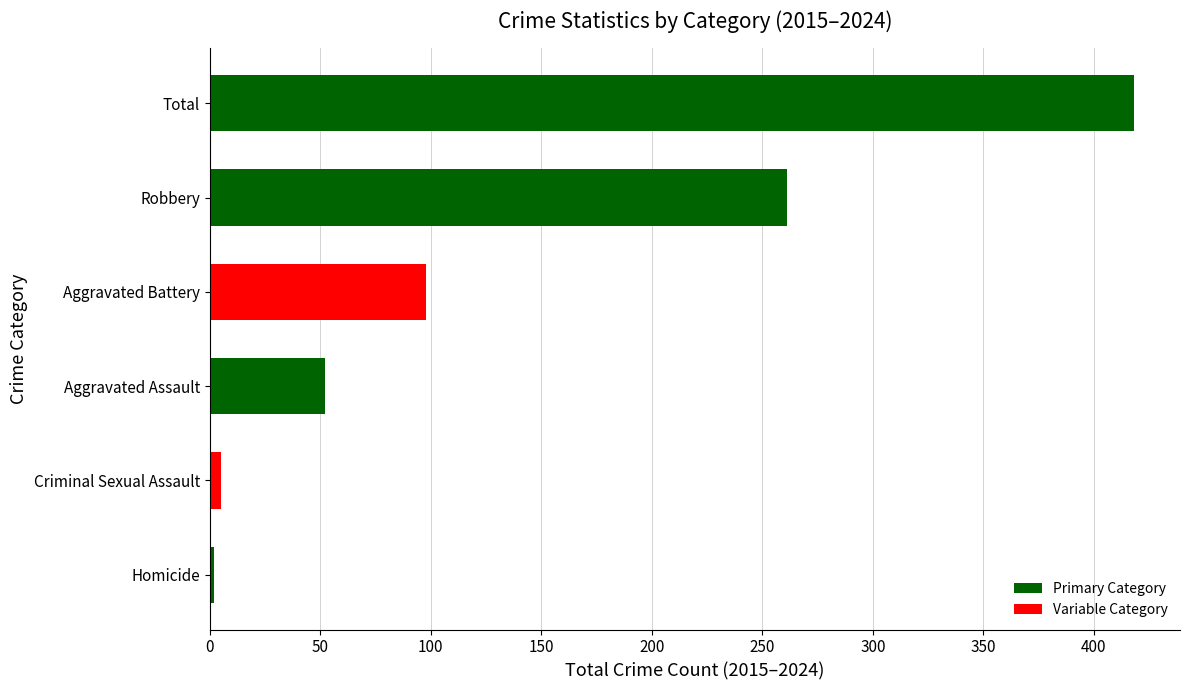

Which has a higher value, Aggravated Assault or Criminal Sexual Assault?

Aggravated Assault